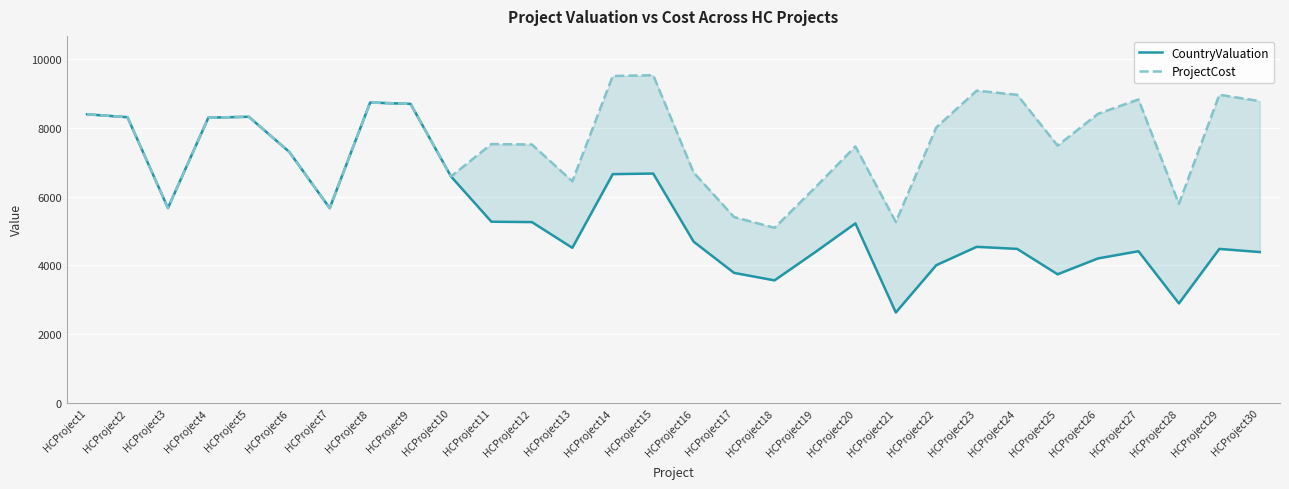

What is the total value across all series at HCProject10?

13178